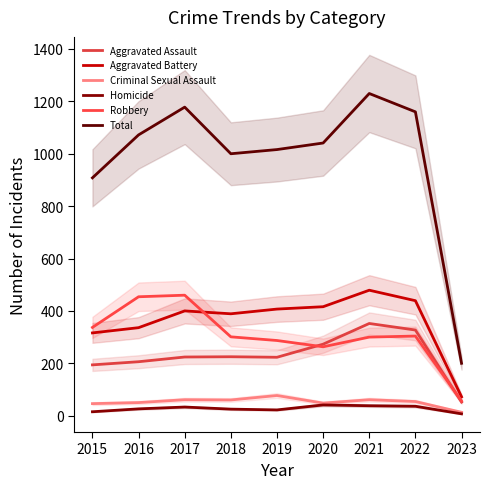

True or false: Robbery has a value of 300 at 2021.

True